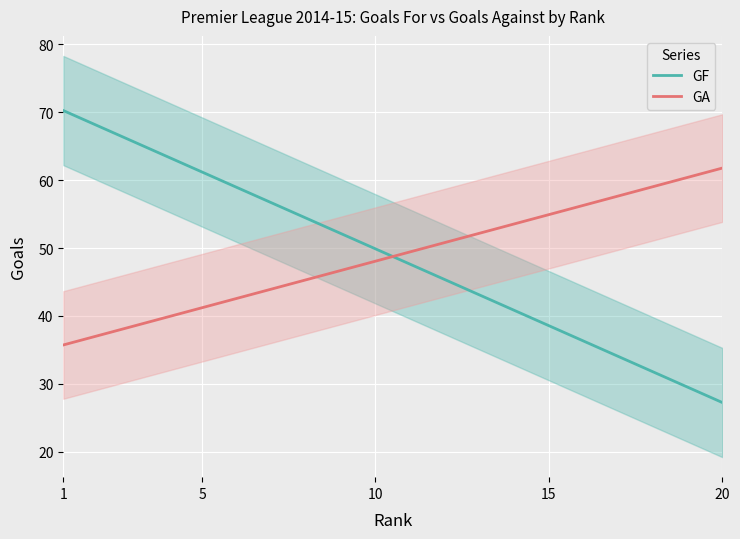

True or false: GF has more than 1 points higher than both neighbors.

False